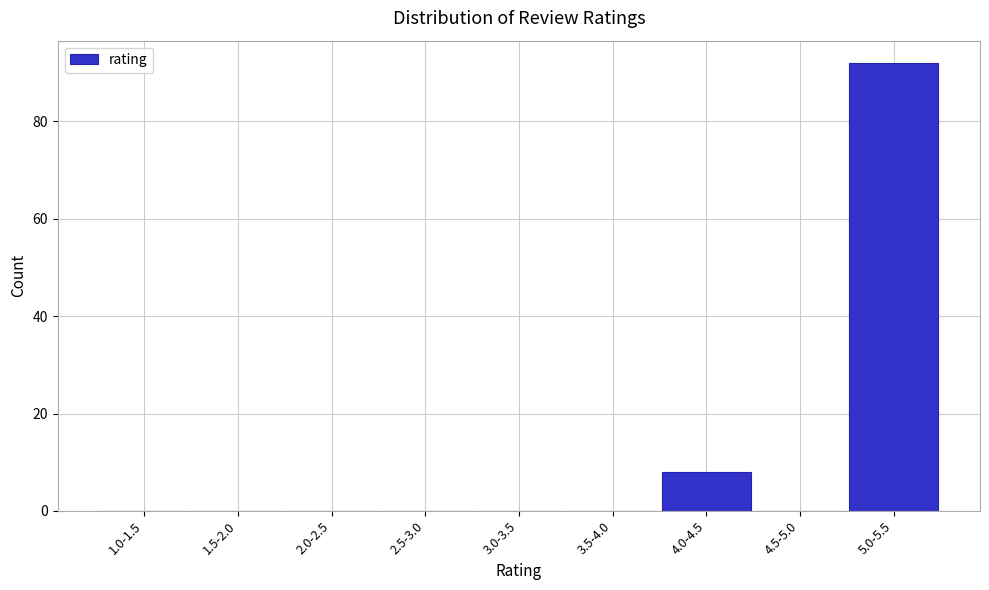

Reading left to right, what are all the values shown in this chart?

1.0-1.5=0	1.5-2.0=0	2.0-2.5=0	2.5-3.0=0	3.0-3.5=0	3.5-4.0=0	4.0-4.5=8	4.5-5.0=0	5.0-5.5=92